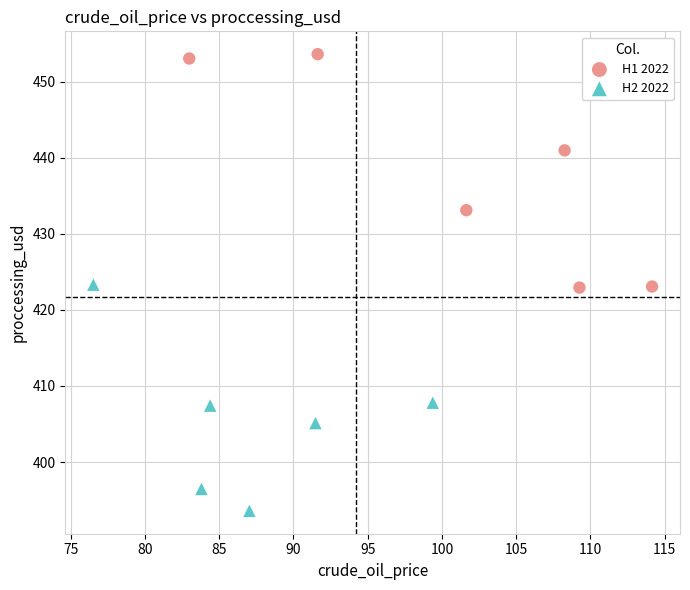

Which series reaches the maximum Y coordinate?

H1 2022